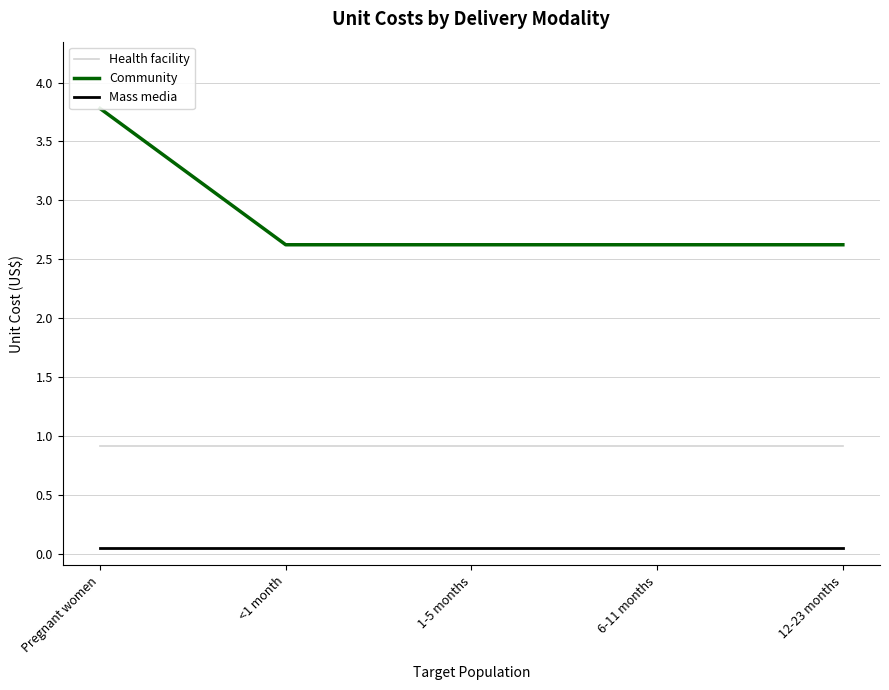

The Community series shows 1.1 at Pregnant women. True or false?

False